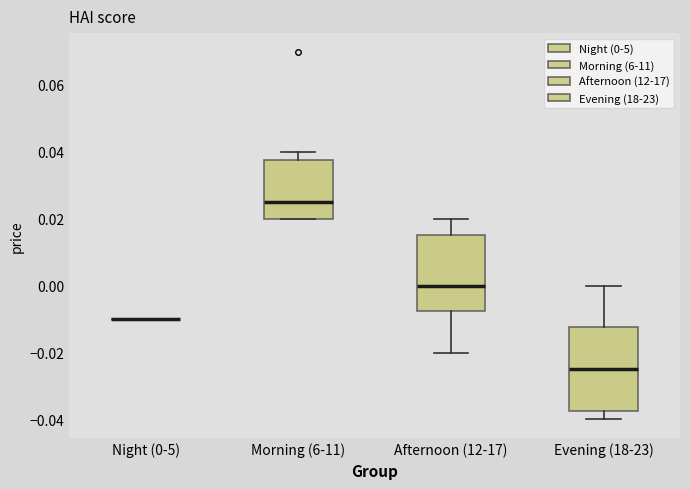

Reading left to right, read every box against the y-axis: the position of its median line, the range the box covers, and the ends of its whiskers. The values are not printed on the chart, so give them approximately, as read against the axis.

Night (0-5): box collapsed to a line at -0.010, whiskers -0.010 to -0.010
Morning (6-11): median 0.026, box 0.020 to 0.038, whiskers 0.020 to 0.040
Afternoon (12-17): median 0.000, box -0.008 to 0.016, whiskers -0.020 to 0.020
Evening (18-23): median -0.024, box -0.038 to -0.012, whiskers -0.040 to 0.000